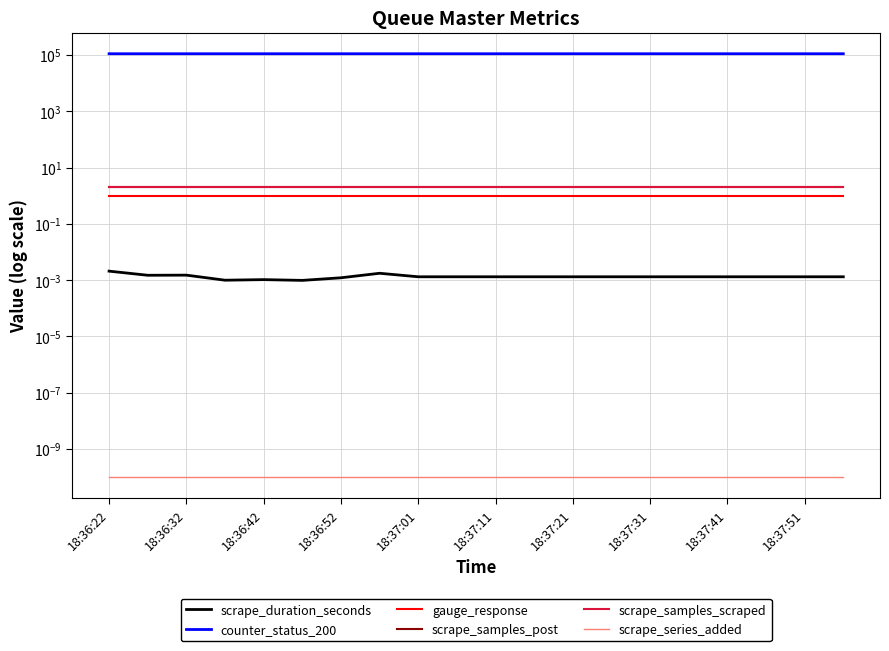

Rank the series by their maximum value, from lowest to highest.

scrape_series_added, scrape_duration_seconds, gauge_response, scrape_samples_post, scrape_samples_scraped, counter_status_200